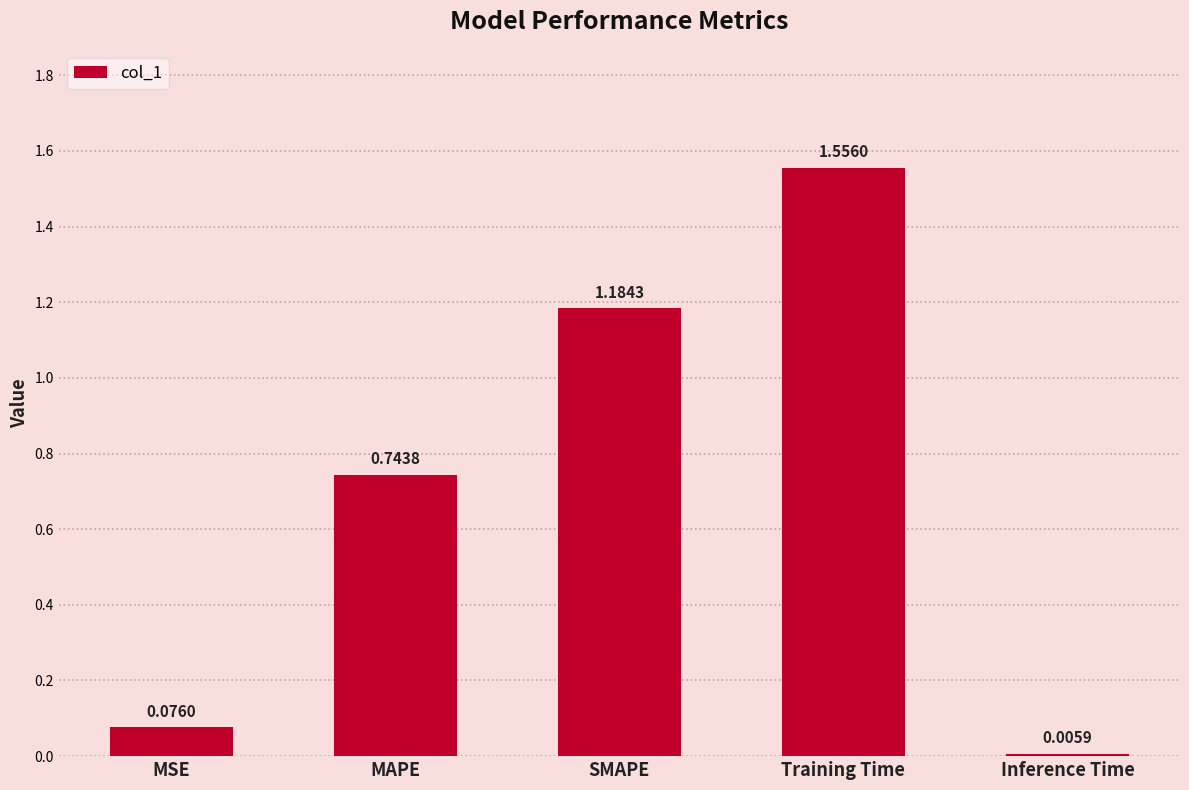

Rank the categories by value from lowest to highest.

Inference Time, MSE, MAPE, SMAPE, Training Time